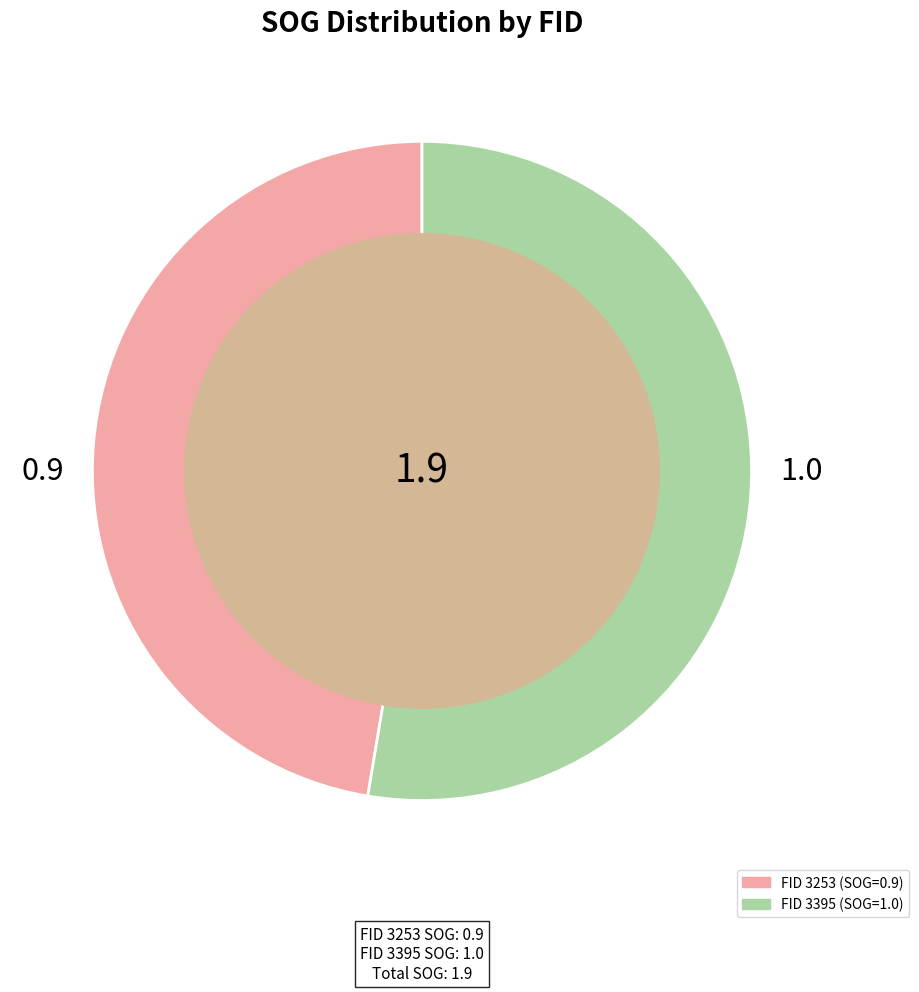

Is there any slice that represents more than half of the pie?

Yes